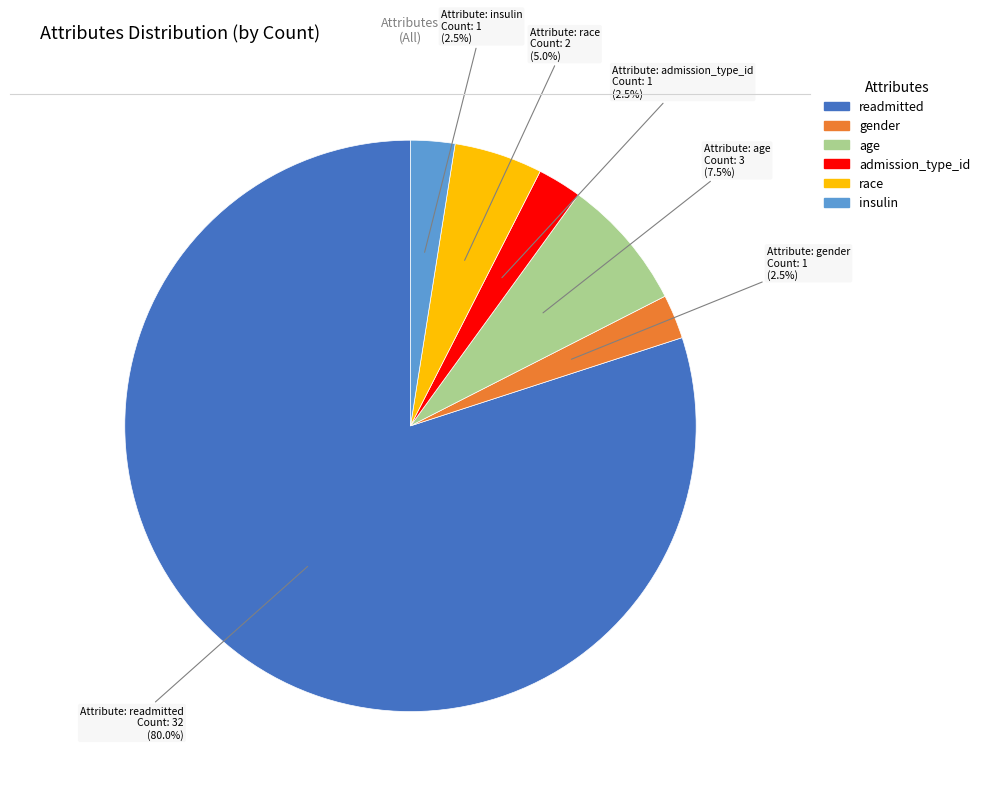

Which has a higher value, admission_type_id or age?

age